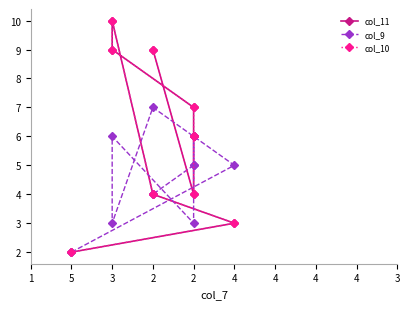

What is the approximate value of col_10 at 2?

6